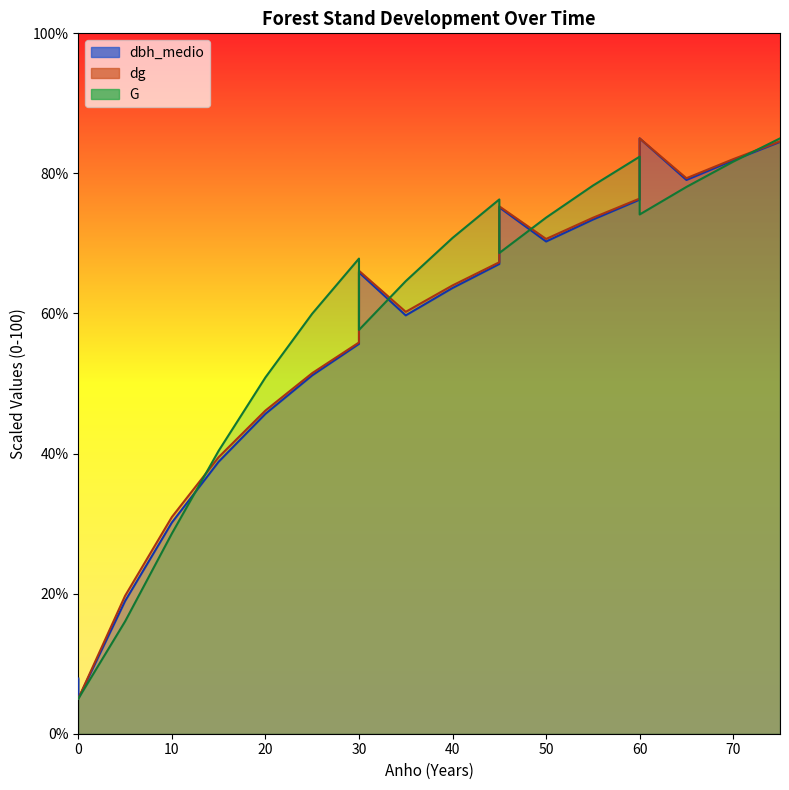

What is the total value across all series at 25?

162.6